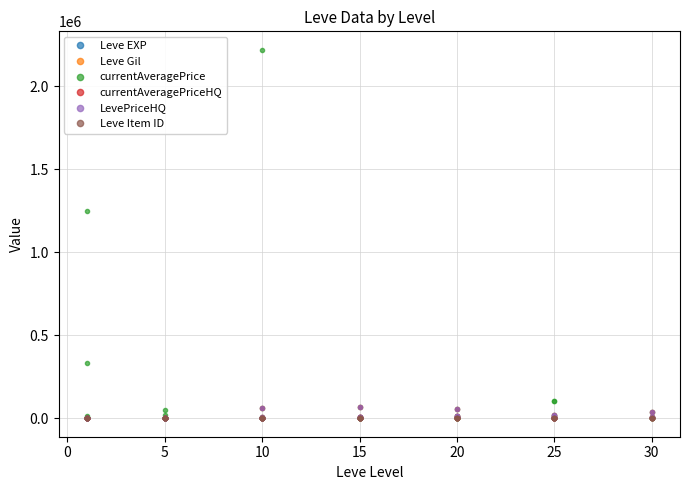

Rank the series at 13 from highest to lowest value.

currentAveragePrice, currentAveragePriceHQ, LevePriceHQ, Leve Gil, Leve EXP, Leve Item ID